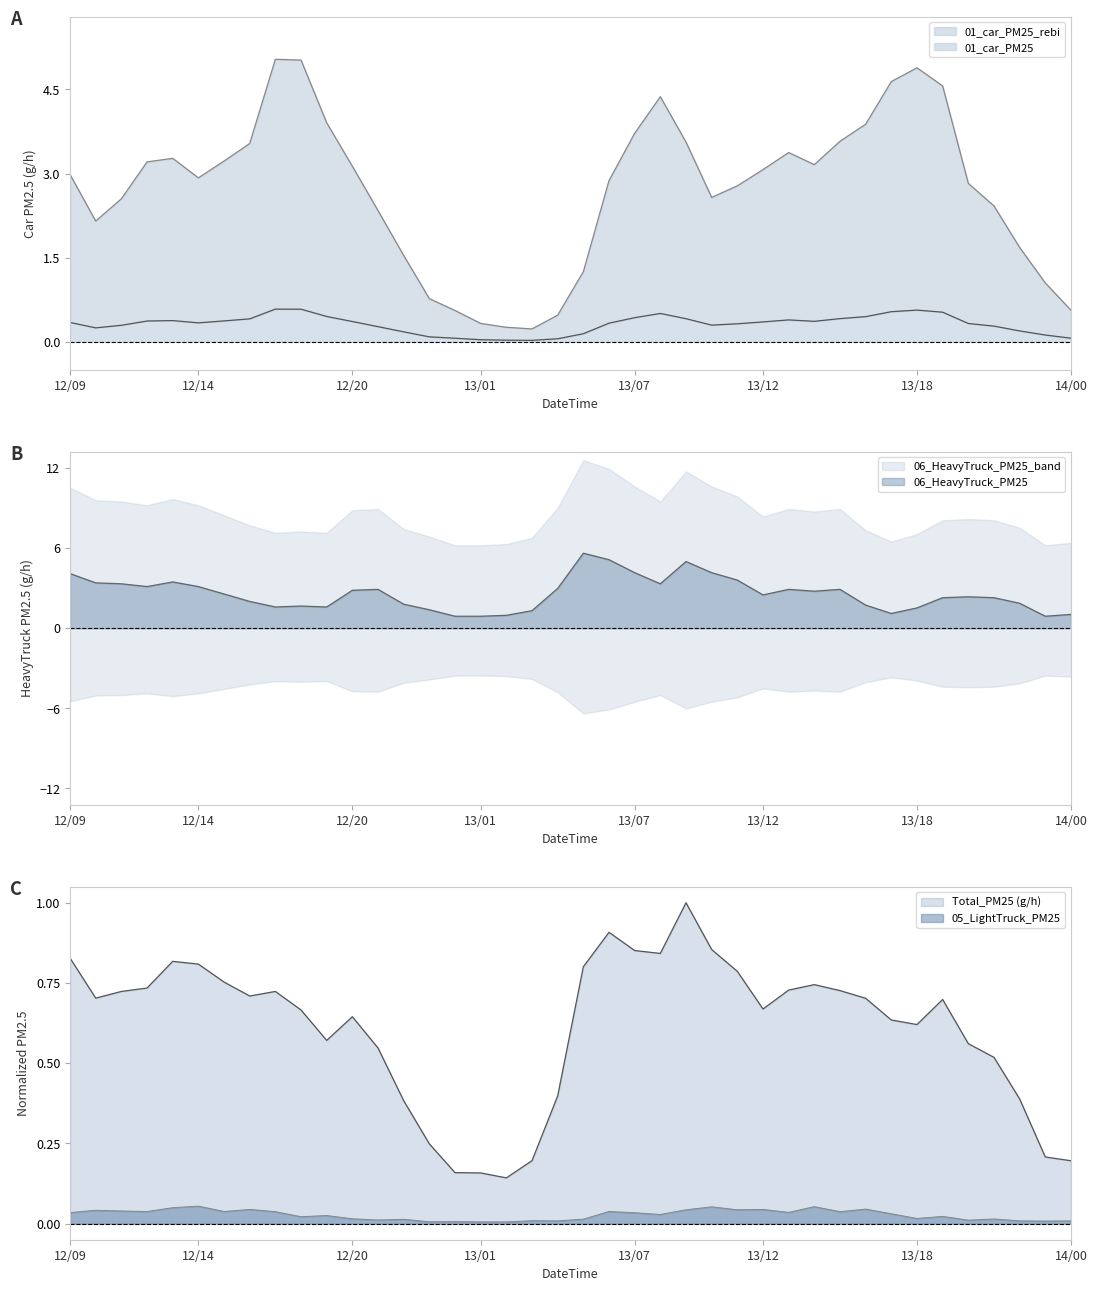

Reading left to right, extract all data points from this chart.

Total_PM25 (g/h): 0.8	0.7	0.7	0.7	0.8	0.8	0.8	0.7	0.7	0.7	0.6	0.6	0.5	0.4	0.2	0.2	0.2	0.1	0.2	0.4	0.8	0.9	0.9	0.8	1.0	0.9	0.8	0.7	0.7	0.7	0.7	0.7	0.6	0.6	0.7	0.6	0.5	0.4	0.2	0.2
01_car_PM25: 3.0	2.2	2.6	3.2	3.3	2.9	3.2	3.5	5.0	5.0	3.9	3.1	2.3	1.5	0.8	0.6	0.3	0.3	0.2	0.5	1.3	2.9	3.7	4.4	3.6	2.6	2.8	3.1	3.4	3.2	3.6	3.9	4.6	4.9	4.6	2.8	2.4	1.7	1.0	0.6
01_car_PM25_rebi: 0.3	0.2	0.3	0.4	0.4	0.3	0.4	0.4	0.6	0.6	0.5	0.4	0.3	0.2	0.1	0.1	0.0	0.0	0.0	0.1	0.1	0.3	0.4	0.5	0.4	0.3	0.3	0.4	0.4	0.4	0.4	0.4	0.5	0.6	0.5	0.3	0.3	0.2	0.1	0.1
06_HeavyTruck_PM25: 4.1	3.4	3.3	3.1	3.5	3.1	2.6	2.0	1.6	1.7	1.6	2.8	2.9	1.8	1.4	0.9	0.9	1.0	1.3	3.0	5.6	5.1	4.2	3.3	5.0	4.2	3.6	2.5	2.9	2.8	2.9	1.7	1.1	1.5	2.3	2.4	2.3	1.9	0.9	1.0
05_LightTruck_PM25: 0.0	0.0	0.0	0.0	0.0	0.1	0.0	0.0	0.0	0.0	0.0	0.0	0.0	0.0	0.0	0.0	0.0	0.0	0.0	0.0	0.0	0.0	0.0	0.0	0.0	0.1	0.0	0.0	0.0	0.1	0.0	0.0	0.0	0.0	0.0	0.0	0.0	0.0	0.0	0.0